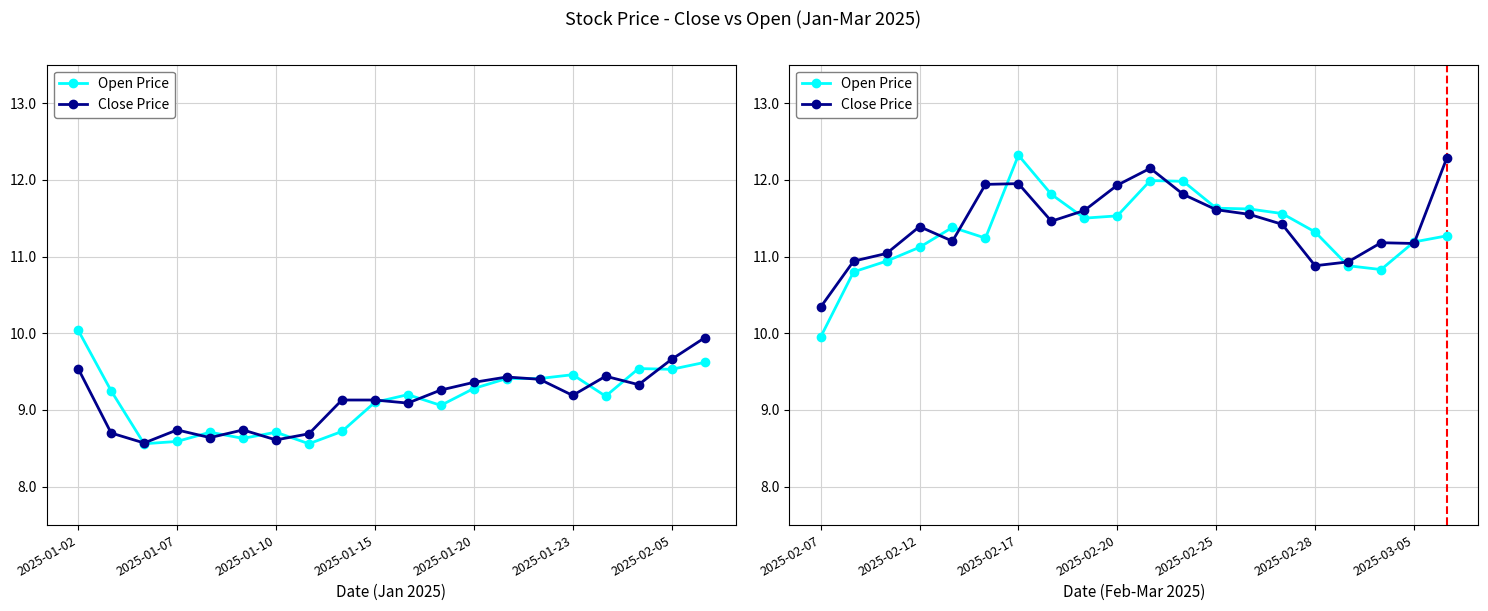

True or false: Open Price and Close Price intersect in this chart.

True